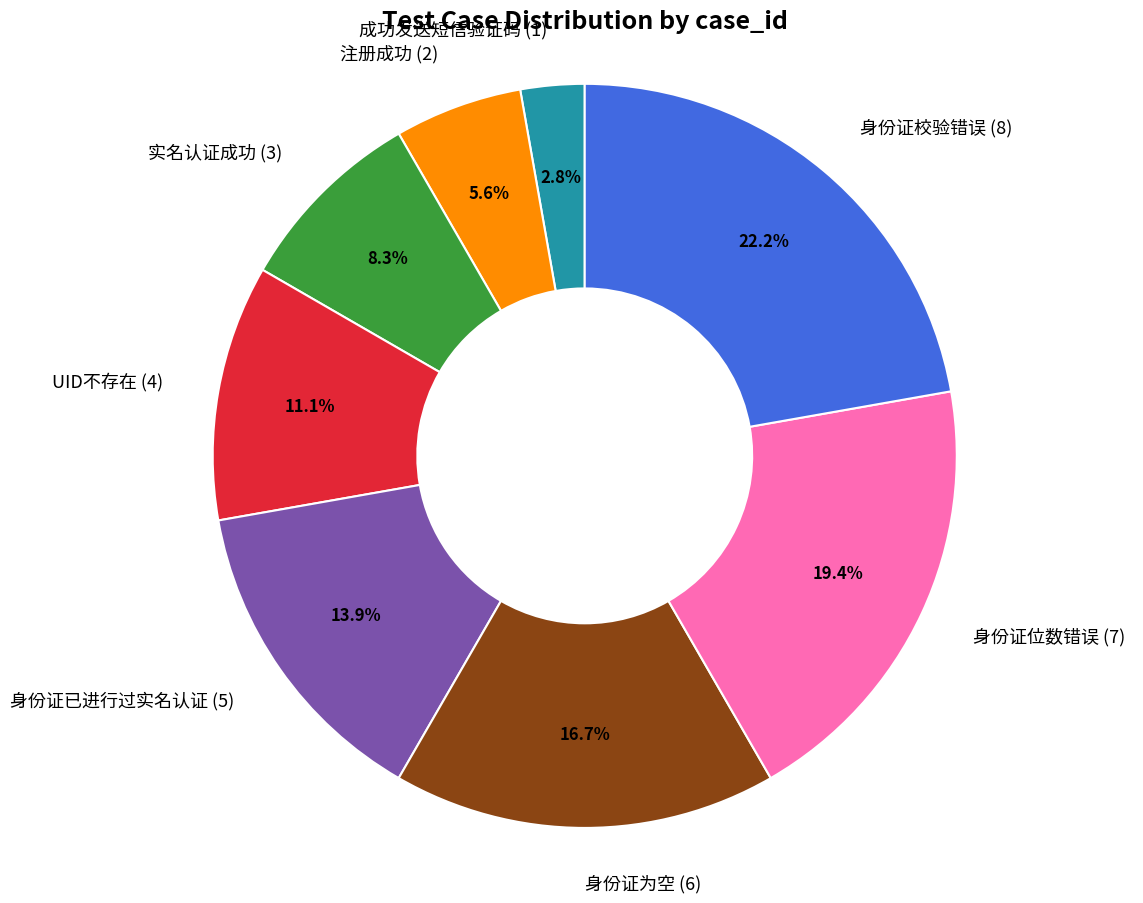

To the nearest percent, what is the difference between the 成功发送短信验证码 and 注册成功 slice percentages?

3%